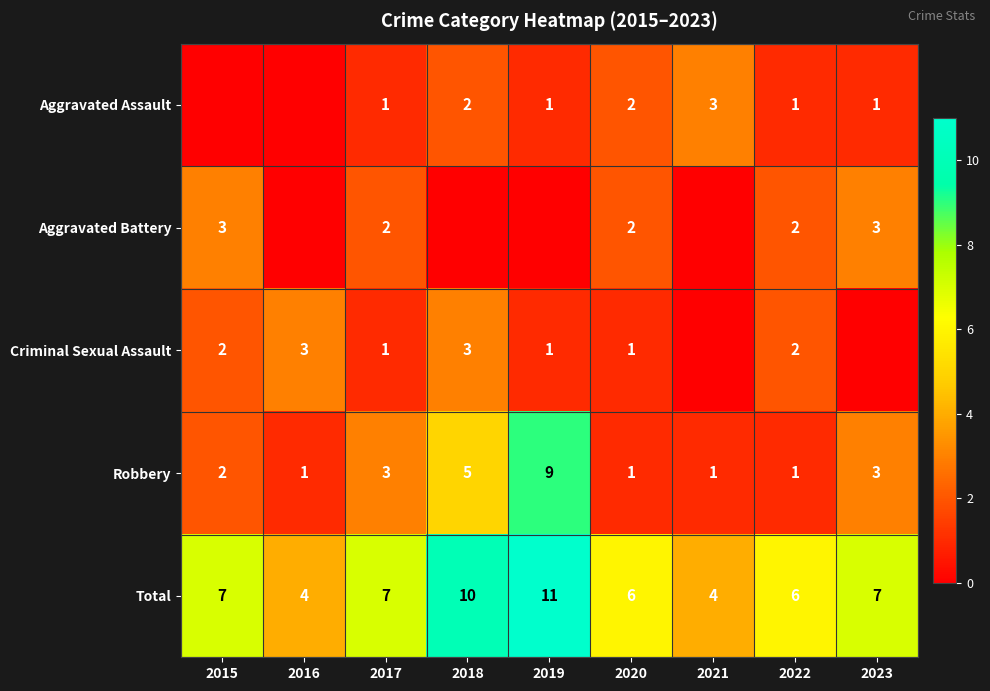

True or false: Aggravated Battery has a value of 2 at 2020.

True